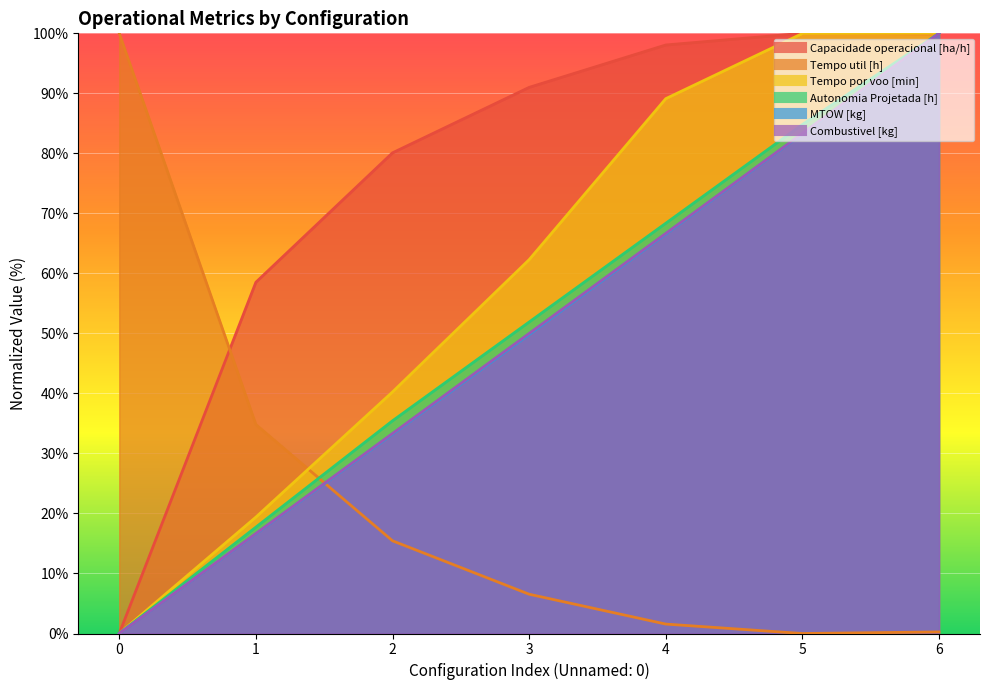

How many data points does each series have?

7